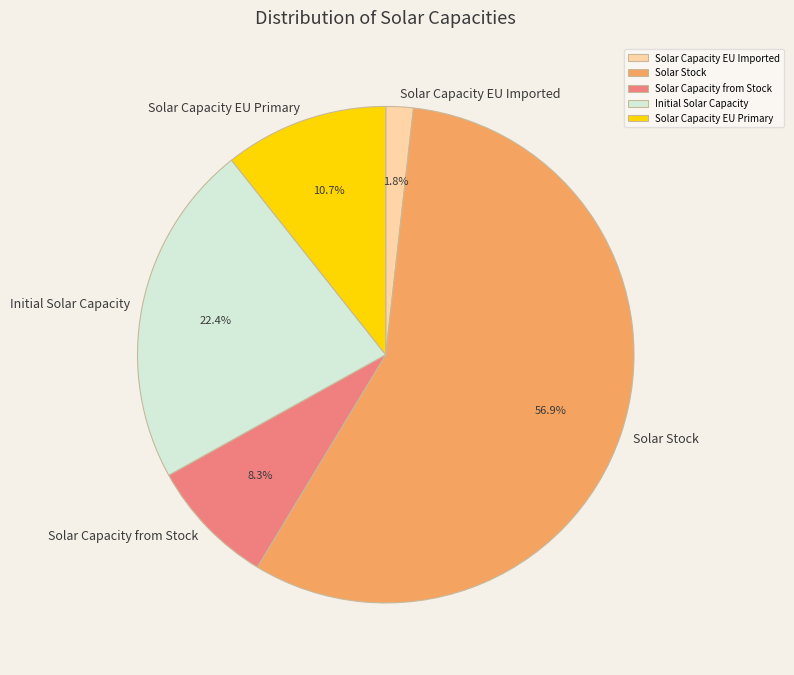

What is the ratio of the value at Initial Solar Capacity to the value at Solar Capacity EU Primary?

2.1